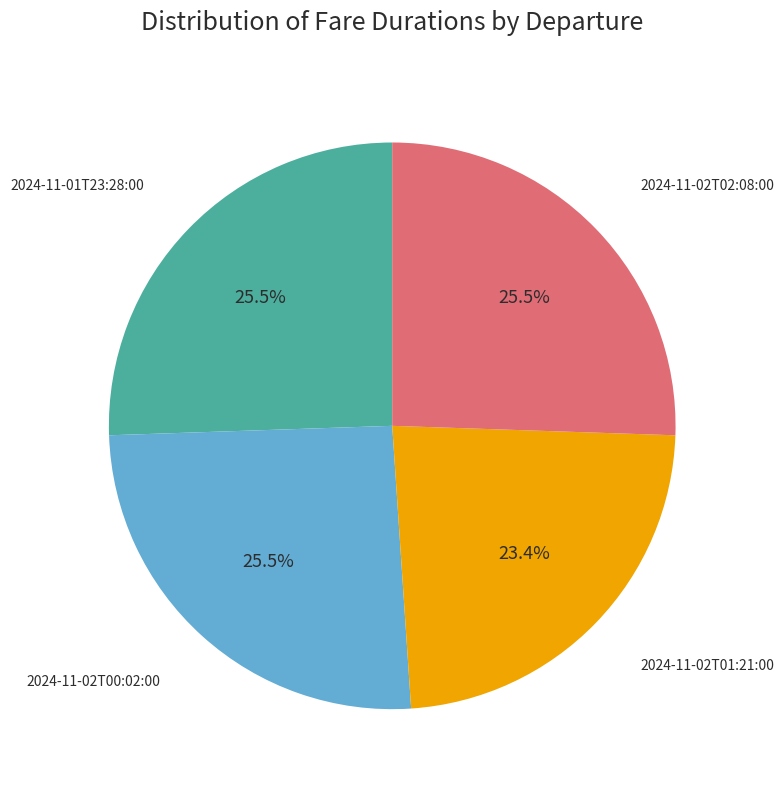

True or false: 2024-11-02T01:21:00 accounts for 18% of the total.

False